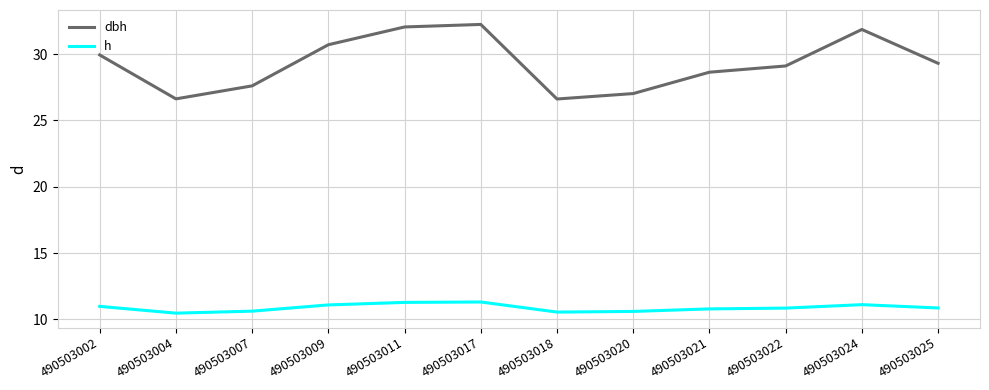

What are all the series names shown in the legend?

dbh, h